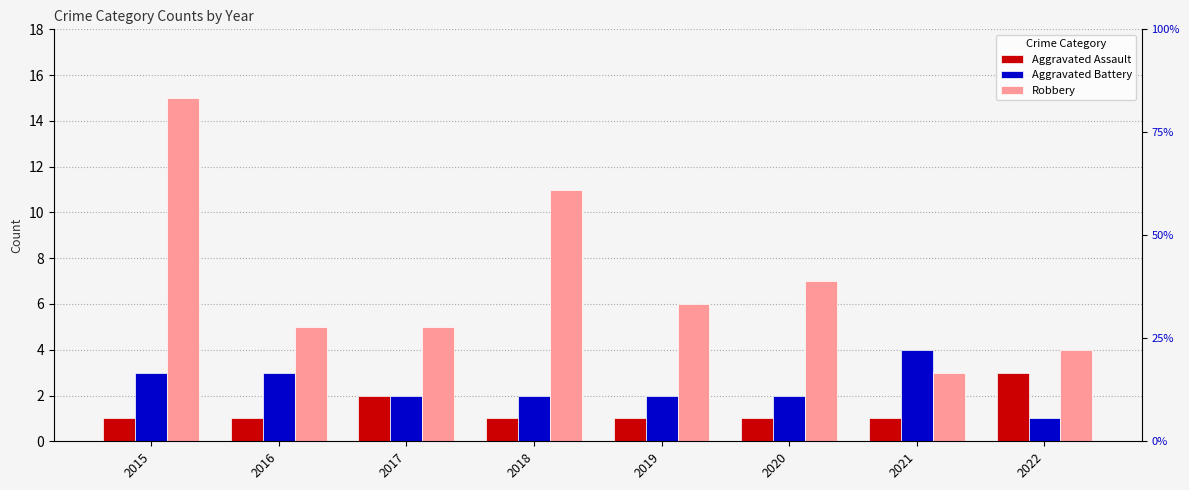

What is the minimum value for Aggravated Battery?

1